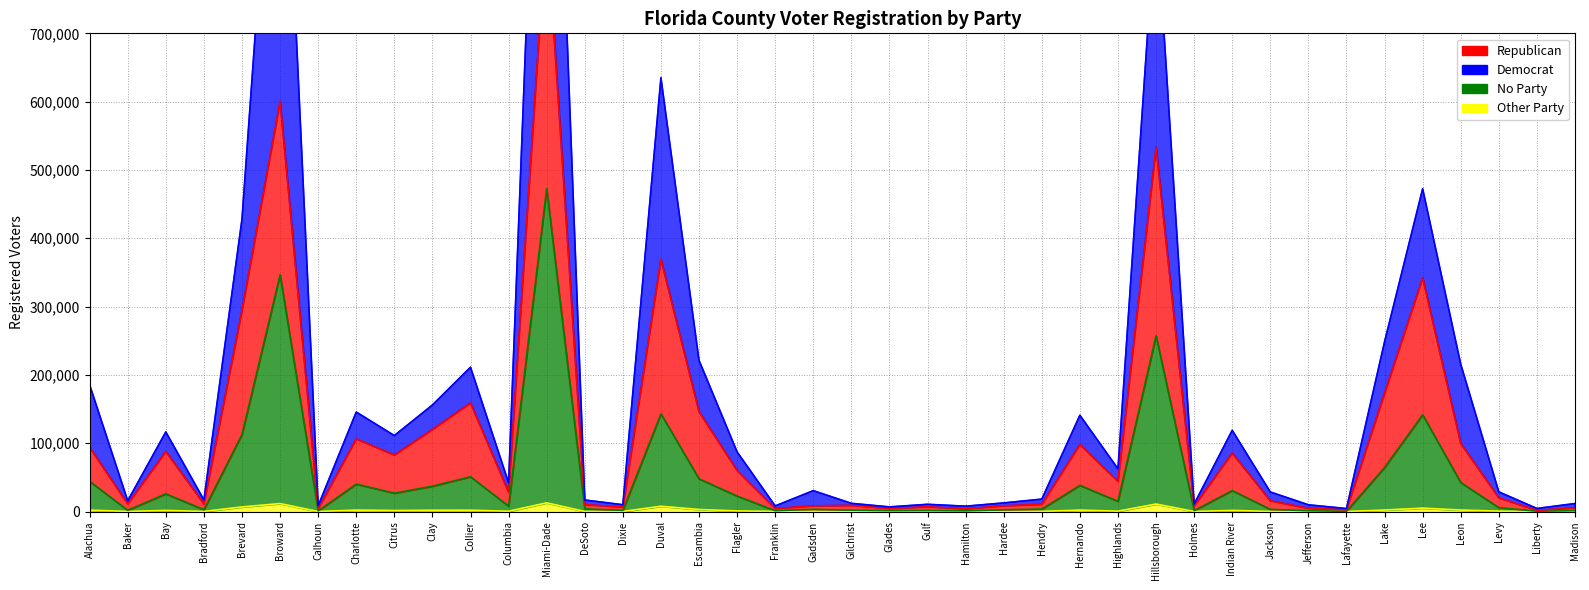

Reading left to right, what are all the values shown in this chart?

Republican: Alachua=94052	Baker=11203	Bay=87940	Bradford=11303	Brevard=294603	Broward=600182	Calhoun=4177	Charlotte=106348	Citrus=82722	Clay=120146	Collier=158950	Columbia=28277	Miami-Dade=862564	DeSoto=10240	Dixie=6461	Duval=369393	Escambia=146243	Flagler=59973	Franklin=4388	Gadsden=8335	Gilchrist=9028	Glades=4410	Gulf=6945	Hamilton=3932	Hardee=8384	Hendry=10616	Hernando=98134	Highlands=44146	Hillsborough=533152	Holmes=8163	Indian River=85587	Jackson=15802	Jefferson=4702	Lafayette=2637	Lake=173379	Lee=342265	Leon=99641	Levy=19954	Liberty=1804	Madison=5347
Democrat: Alachua=185393	Baker=15752	Bay=116546	Bradford=16966	Brevard=428038	Broward=1208415	Calhoun=8411	Charlotte=145601	Citrus=111192	Clay=155929	Collier=211221	Columbia=42115	Miami-Dade=1480362	DeSoto=16845	Dixie=9969	Duval=635073	Escambia=221289	Flagler=87281	Franklin=8174	Gadsden=30557	Gilchrist=11972	Glades=6786	Gulf=10570	Hamilton=7813	Hardee=12592	Hendry=18166	Hernando=140935	Highlands=62517	Hillsborough=882706	Holmes=10887	Indian River=118870	Jackson=28613	Jefferson=9828	Lafayette=4343	Lake=248606	Lee=472494	Leon=215707	Levy=28774	Liberty=4467	Madison=11717
No Party: Alachua=44075	Baker=1865	Bay=25840	Bradford=2653	Brevard=112805	Broward=346563	Calhoun=976	Charlotte=40160	Citrus=26854	Clay=37034	Collier=50907	Columbia=7810	Miami-Dade=472740	DeSoto=4003	Dixie=1683	Duval=143063	Escambia=47856	Flagler=22673	Franklin=1243	Gadsden=3275	Gilchrist=1969	Glades=1303	Gulf=1480	Hamilton=1044	Hardee=2515	Hendry=3604	Hernando=38326	Highlands=14950	Hillsborough=257312	Holmes=1356	Indian River=30651	Jackson=3219	Jefferson=1130	Lafayette=325	Lake=64510	Lee=141583	Leon=42450	Levy=5707	Liberty=441	Madison=1282
Other Party: Alachua=2024	Baker=94	Bay=1603	Bradford=113	Brevard=6724	Broward=11625	Calhoun=43	Charlotte=2091	Citrus=1476	Clay=1856	Collier=1918	Columbia=389	Miami-Dade=12715	DeSoto=100	Dixie=73	Duval=7723	Escambia=2930	Flagler=866	Franklin=148	Gadsden=183	Gilchrist=111	Glades=75	Gulf=201	Hamilton=74	Hardee=64	Hendry=180	Hernando=2063	Highlands=497	Hillsborough=10950	Holmes=50	Indian River=1638	Jackson=112	Jefferson=54	Lafayette=26	Lake=2169	Lee=4927	Leon=2178	Levy=534	Liberty=7	Madison=53